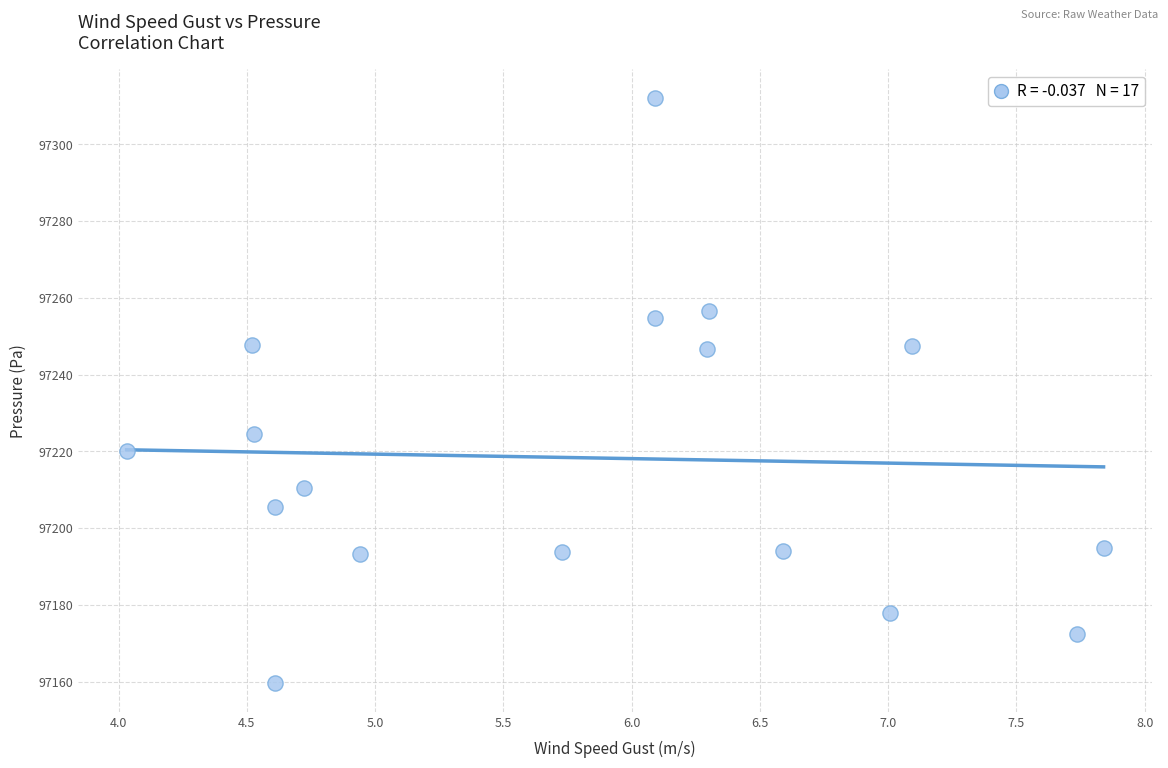

What is the range of X values (max minus min)?

3.8